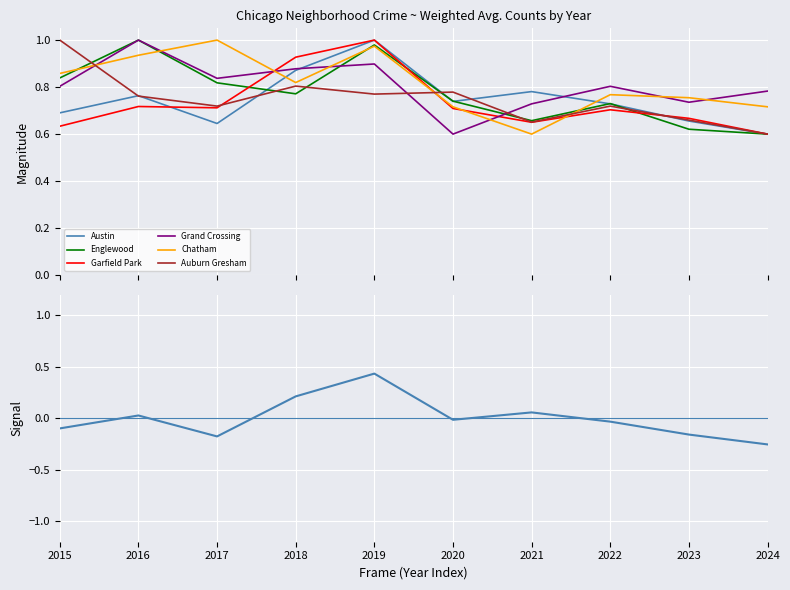

True or false: Englewood and Auburn Gresham intersect in this chart.

True